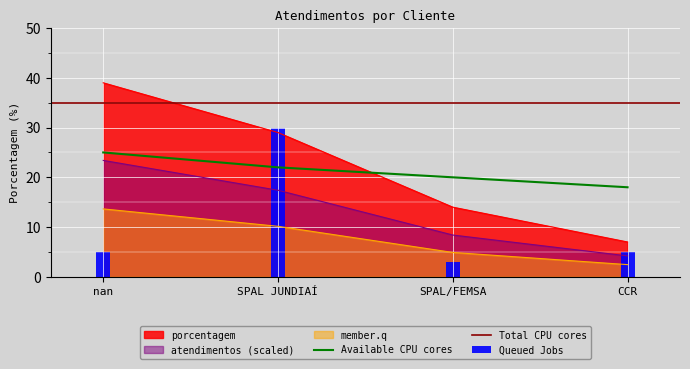

How many data points are less than 29?

2